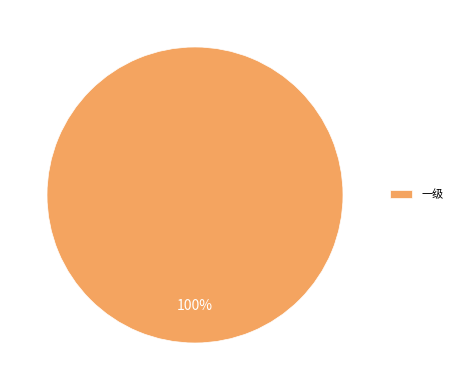

Is there a majority slice in this chart?

Yes